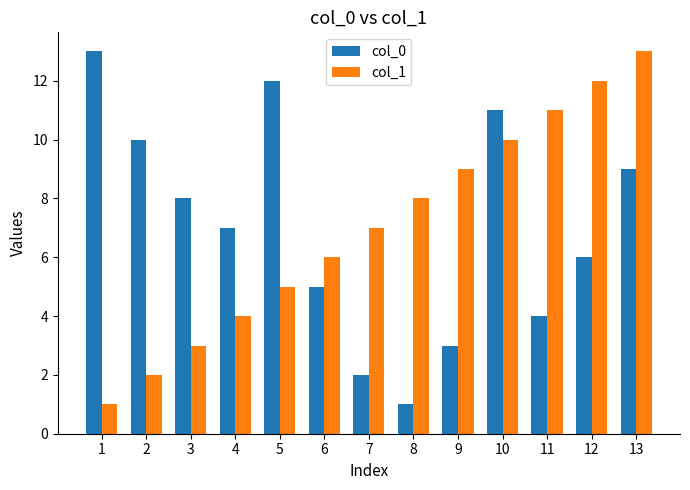

Reading left to right, transcribe all the data shown in this chart.

col_0: 13	10	8	7	12	5	2	1	3	11	4	6	9
col_1: 1	2	3	4	5	6	7	8	9	10	11	12	13